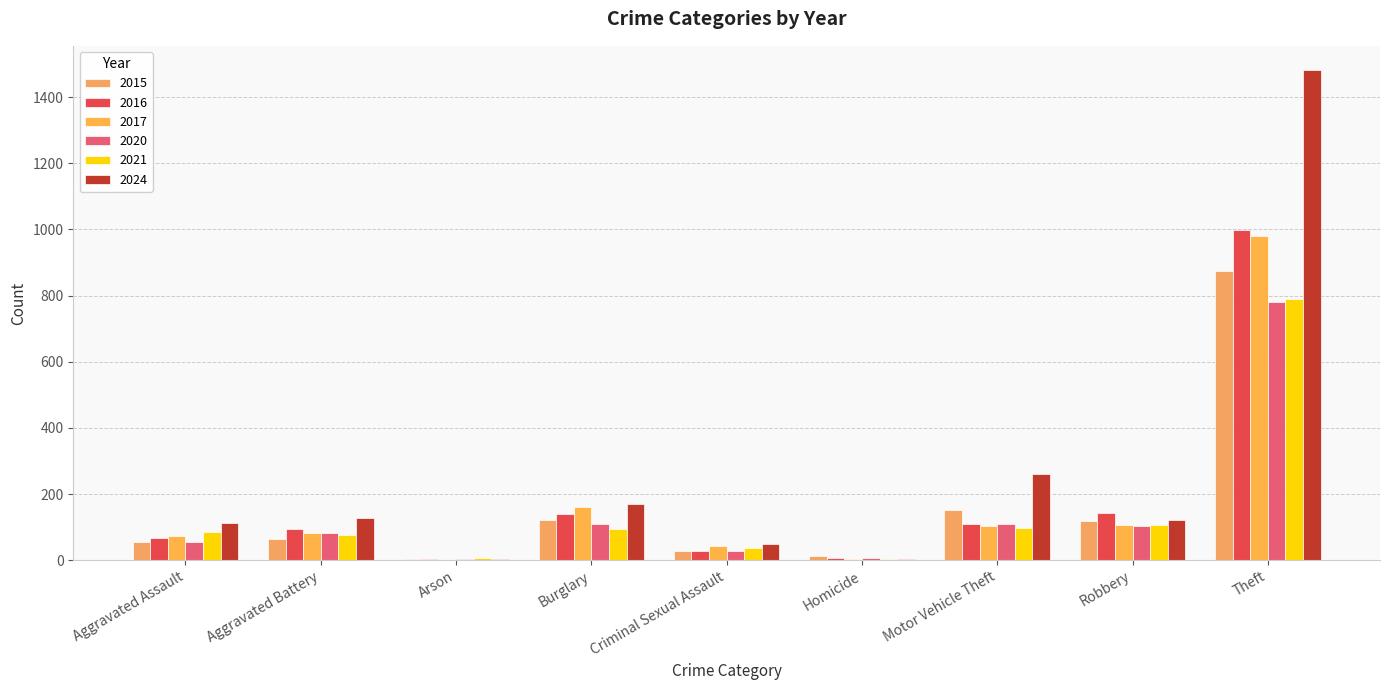

Is the value of 2016 at Theft greater than the value of 2015 at Robbery?

Yes